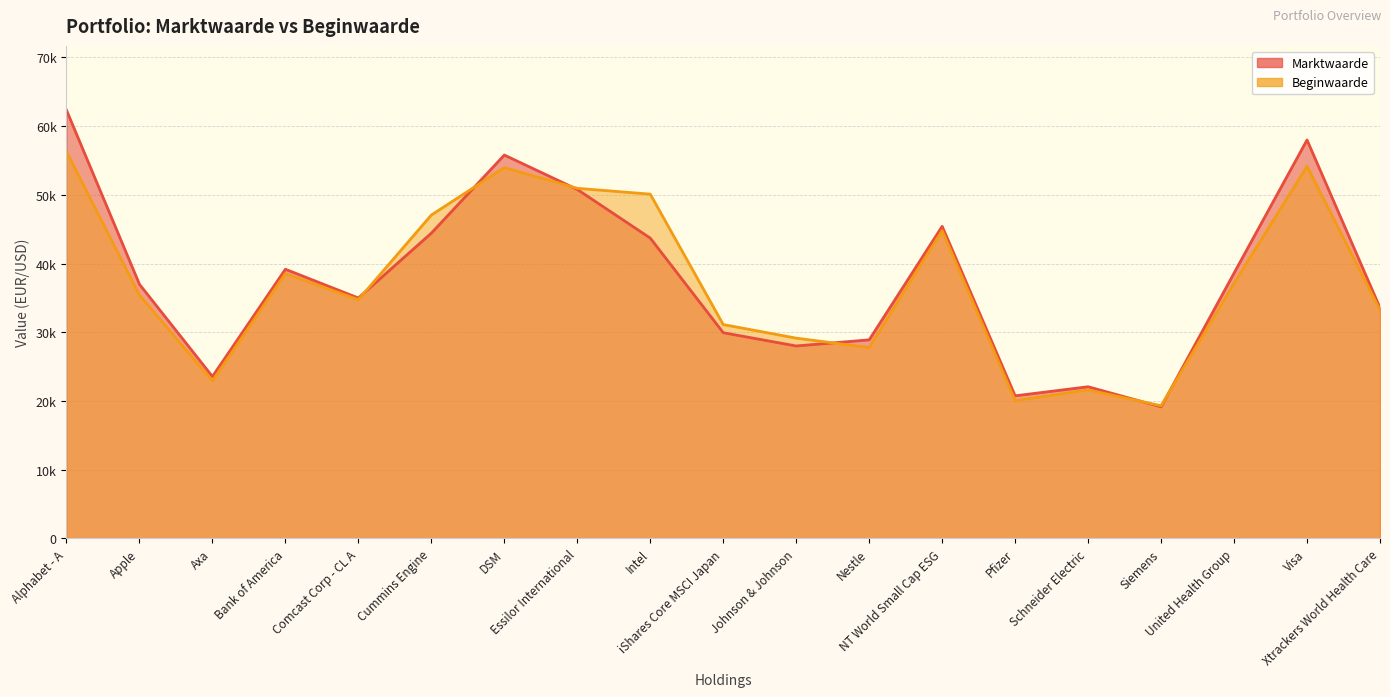

At which label does Beginwaarde reach its peak?

Alphabet - A